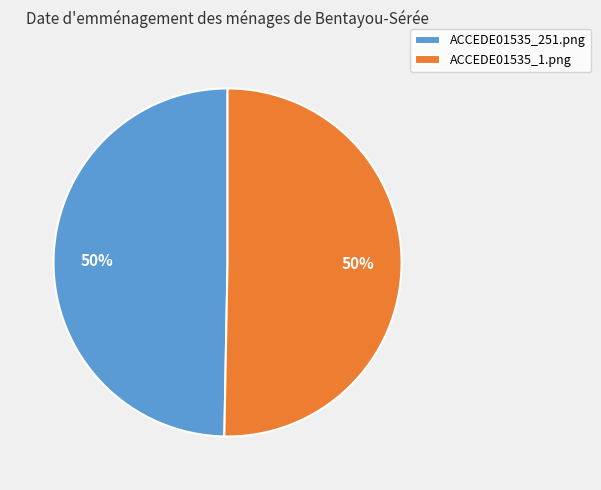

To the nearest percent, what percentage of the pie is ACCEDE01535_1.png?

50%